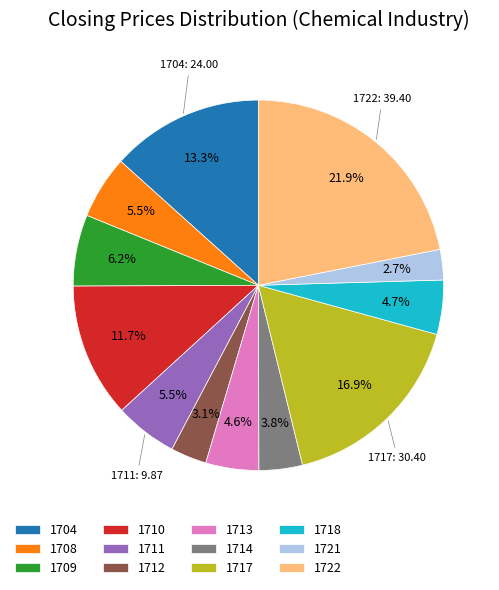

Is 1718 the majority of the pie?

No